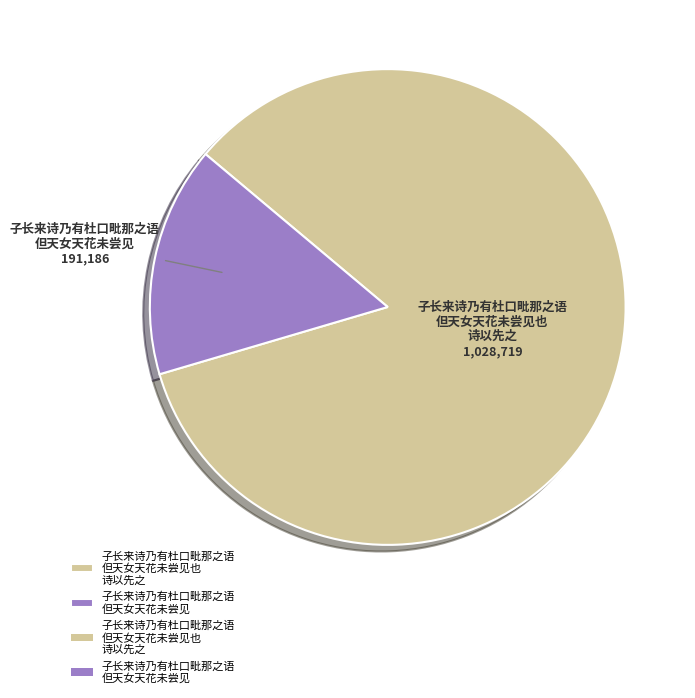

The 子长来诗乃有杜口毗那之语 但天女天花未尝见也 诗以先之 slice represents 91% of the pie. True or false?

False